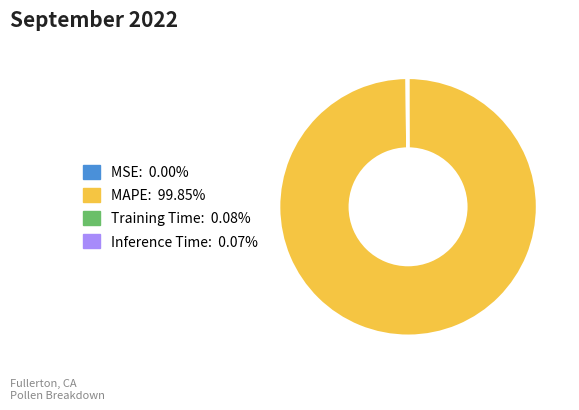

Does MAPE represent more than half of the total?

Yes